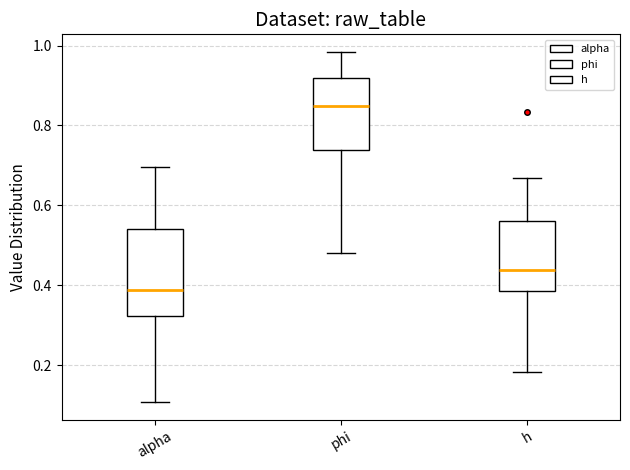

Reading left to right, read every box against the y-axis: the position of its median line, the range the box covers, and the ends of its whiskers. The values are not printed on the chart, so give them approximately, as read against the axis.

alpha: median 0.38, box 0.32 to 0.54, whiskers 0.10 to 0.70
phi: median 0.84, box 0.74 to 0.92, whiskers 0.48 to 0.98
h: median 0.44, box 0.38 to 0.56, whiskers 0.18 to 0.66